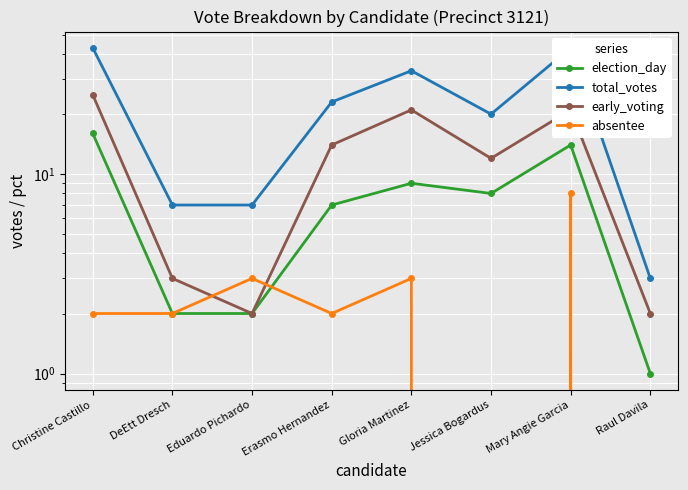

List the labels in order of total_votes value, largest first.

Christine Castillo, Mary Angie Garcia, Gloria Martinez, Erasmo Hernandez, Jessica Bogardus, DeEtt Dresch, Eduardo Pichardo, Raul Davila